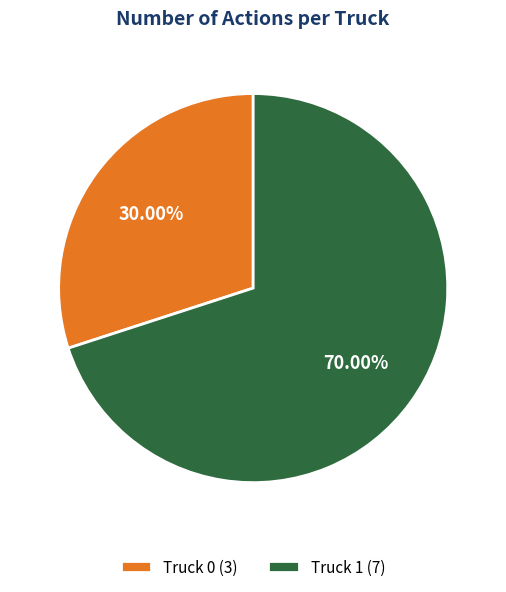

Which category has the smallest portion of the pie?

Truck 0